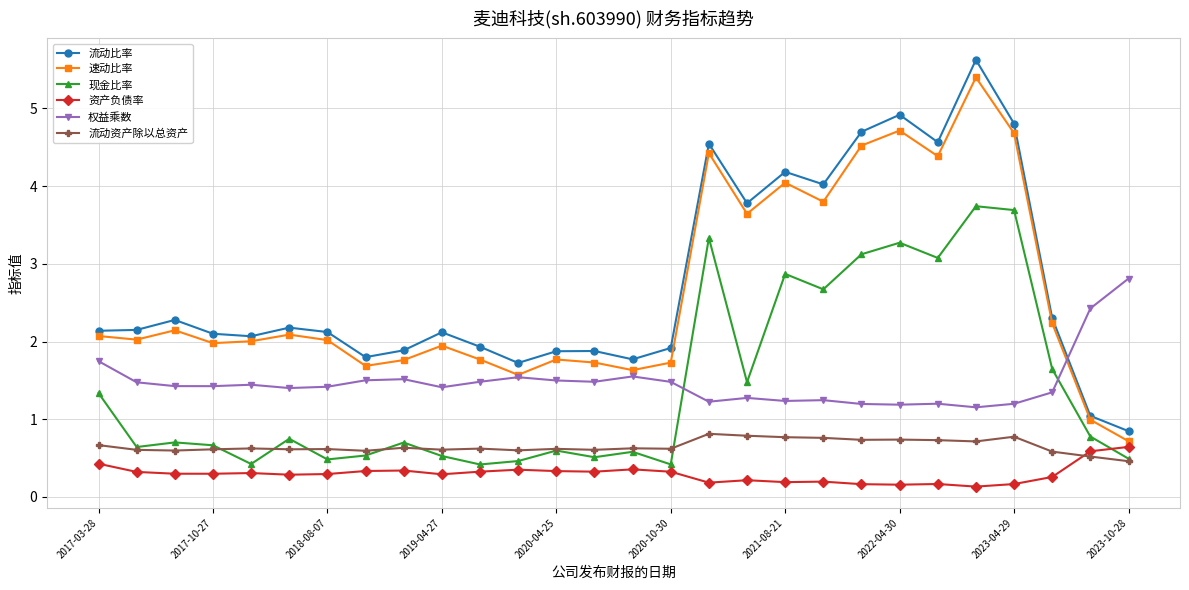

At how many categories does at least one series exceed 3?

9